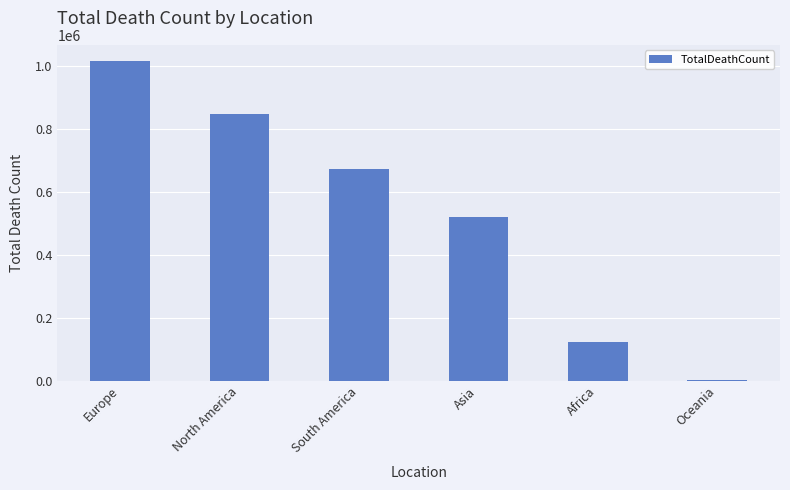

Between North America and Africa, which is larger?

North America